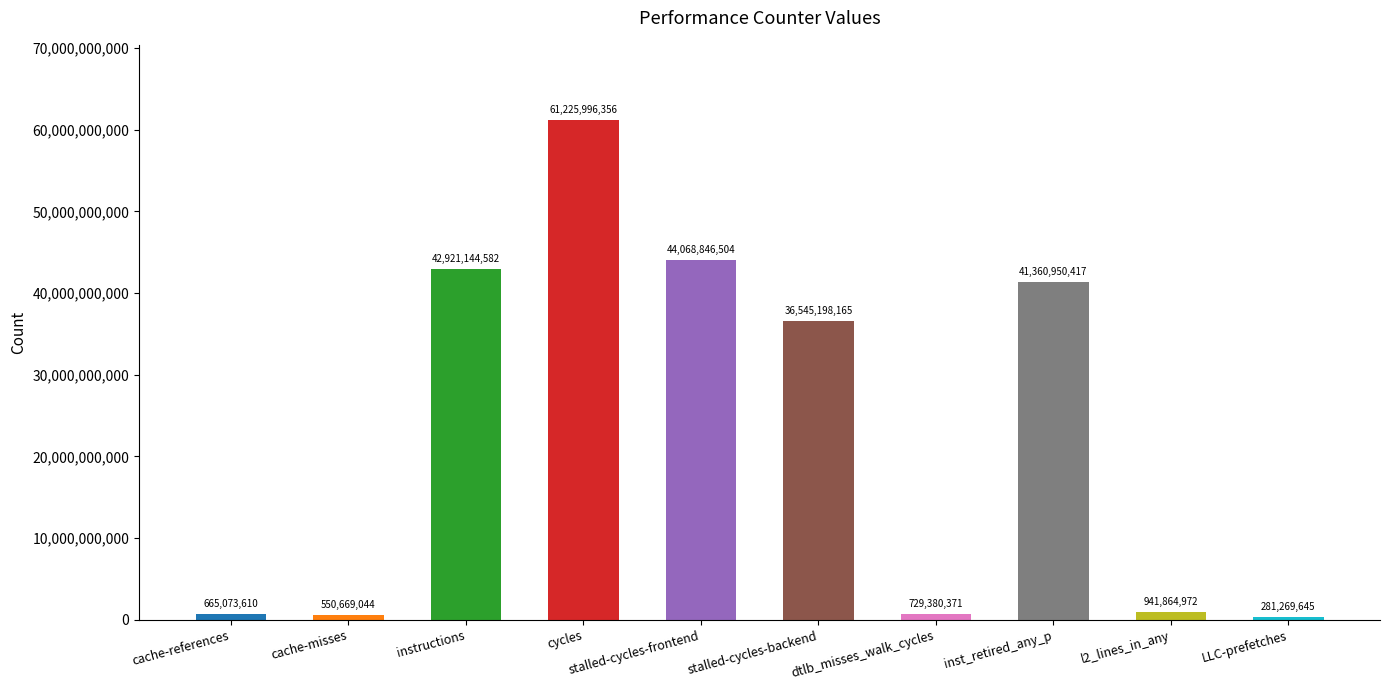

What is the difference between the second highest and minimum values?

43787576859